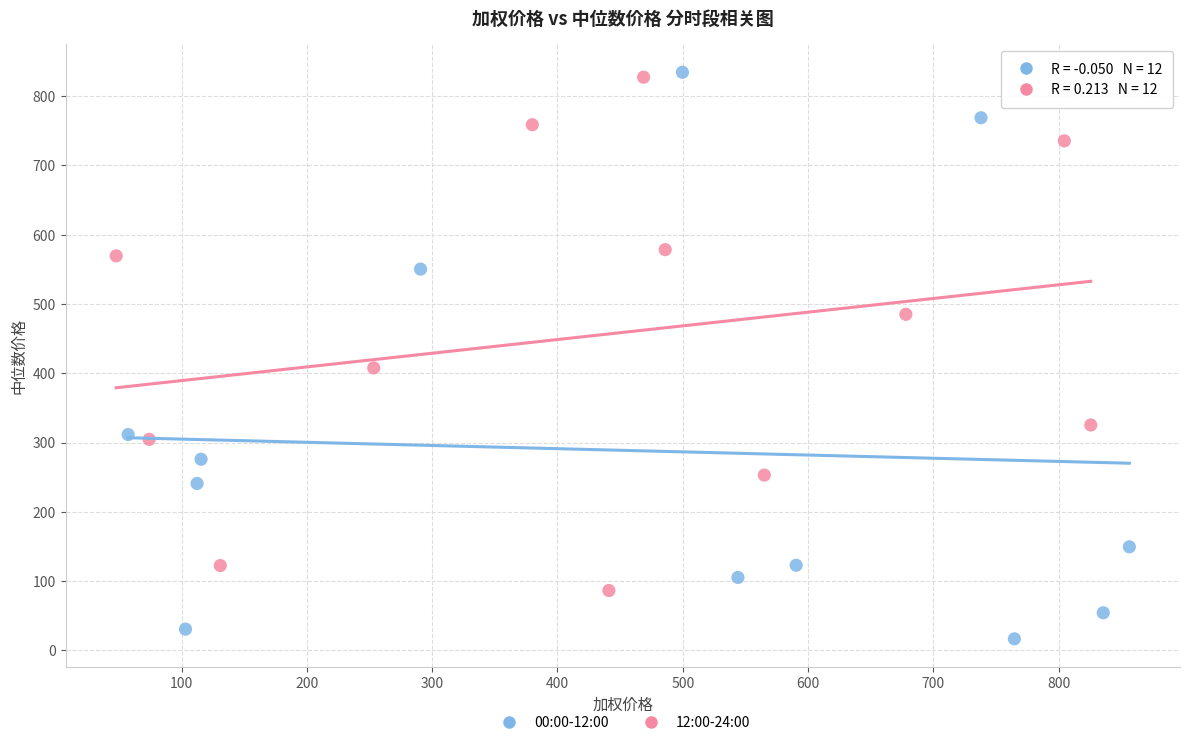

Which series has the largest Y range (max minus min)?

00:00-12:00